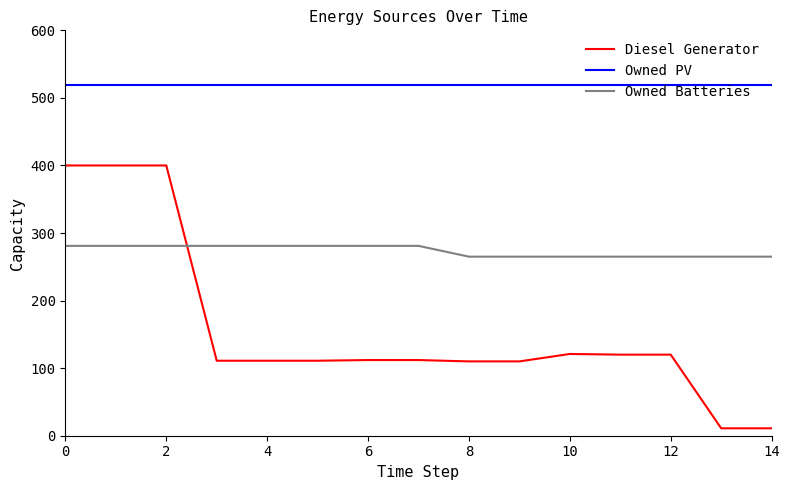

What are all the series names shown in the legend?

Diesel Generator, Owned PV, Owned Batteries